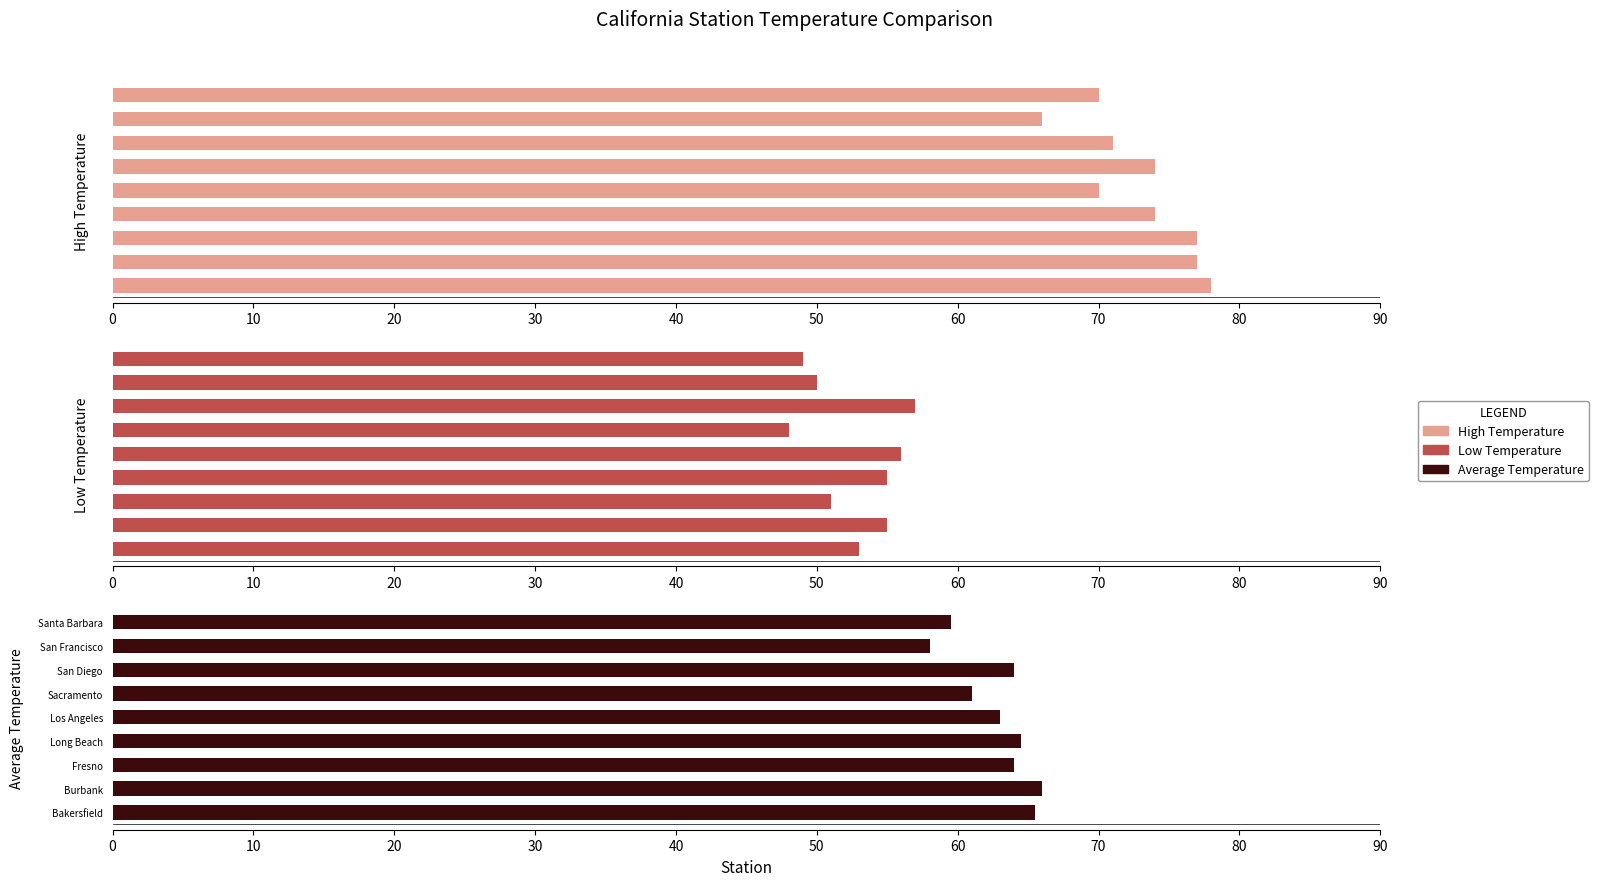

What are all the series names shown in the legend?

High Temperature, Low Temperature, Average Temperature